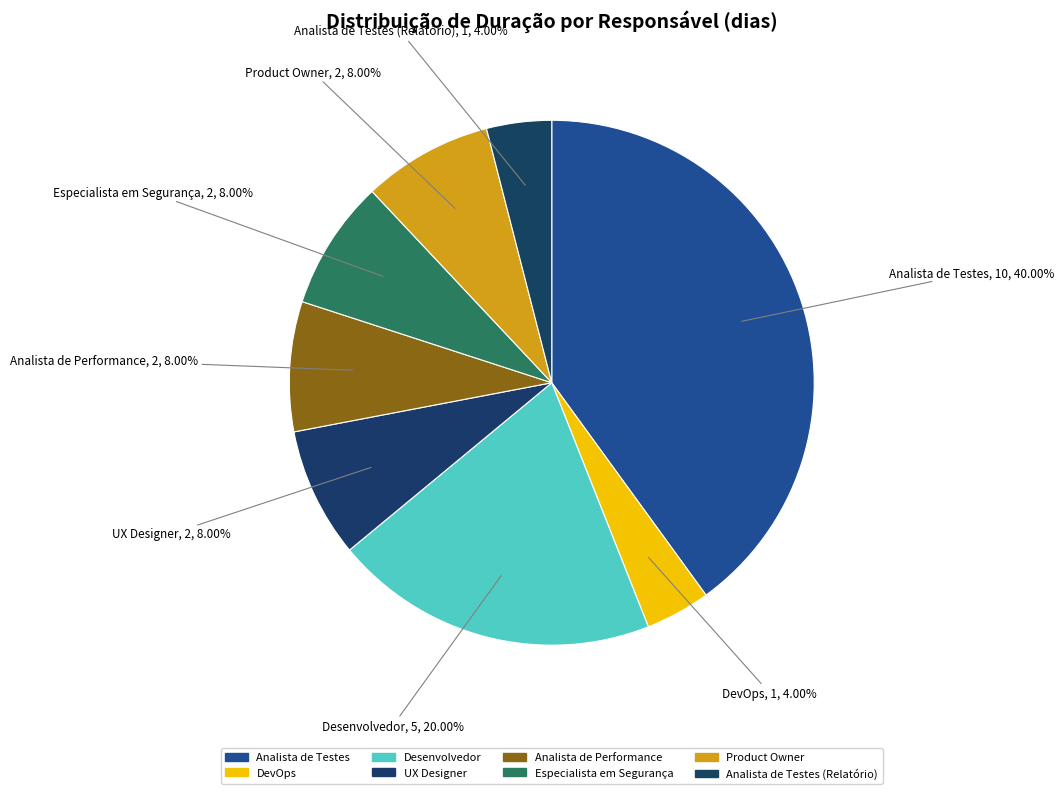

What is the ratio of the value at Especialista em Segurança to the value at UX Designer?

1.0